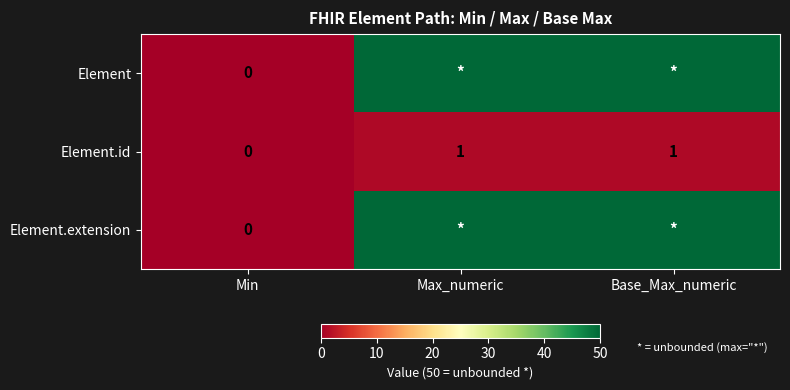

At which label is Element.id closest to 0?

Min